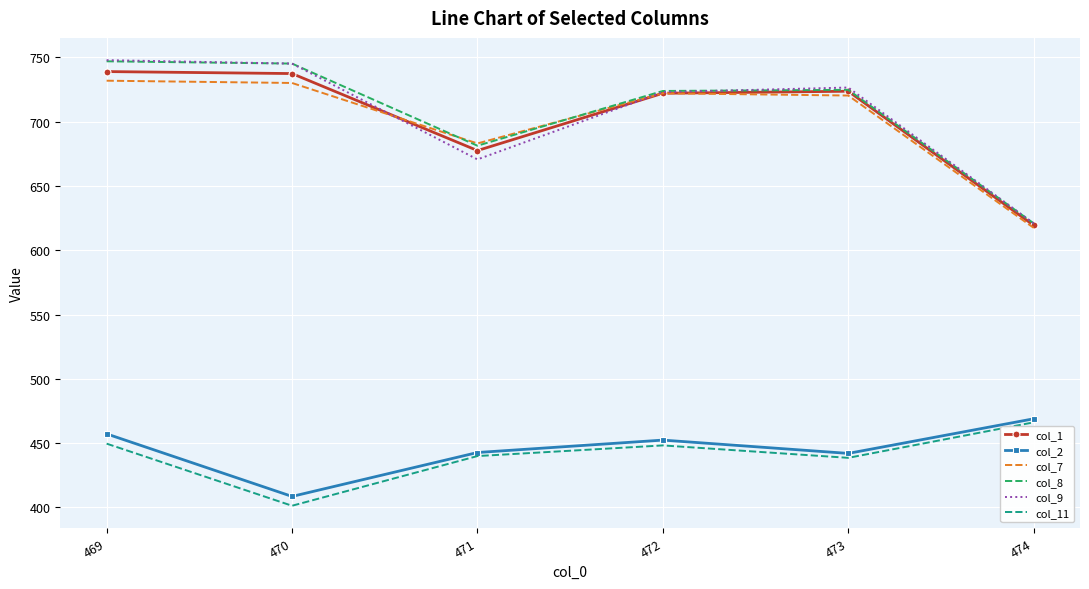

The value of col_2 at 472 is 789.4. True or false?

False